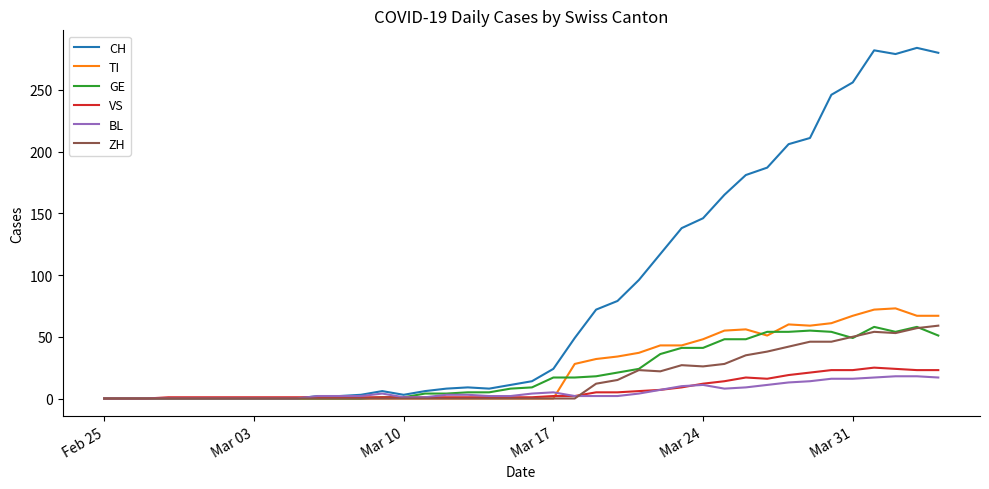

Which series has the largest total across all categories?

CH